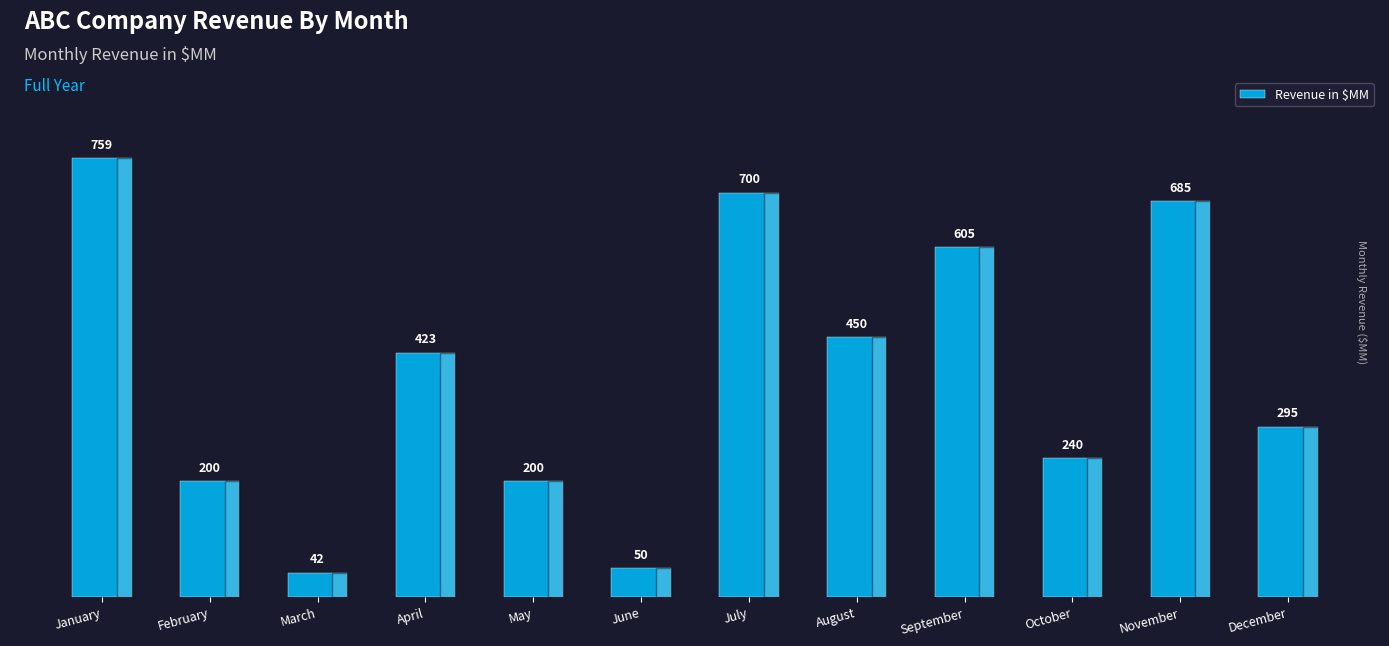

How many values are below 423?

6